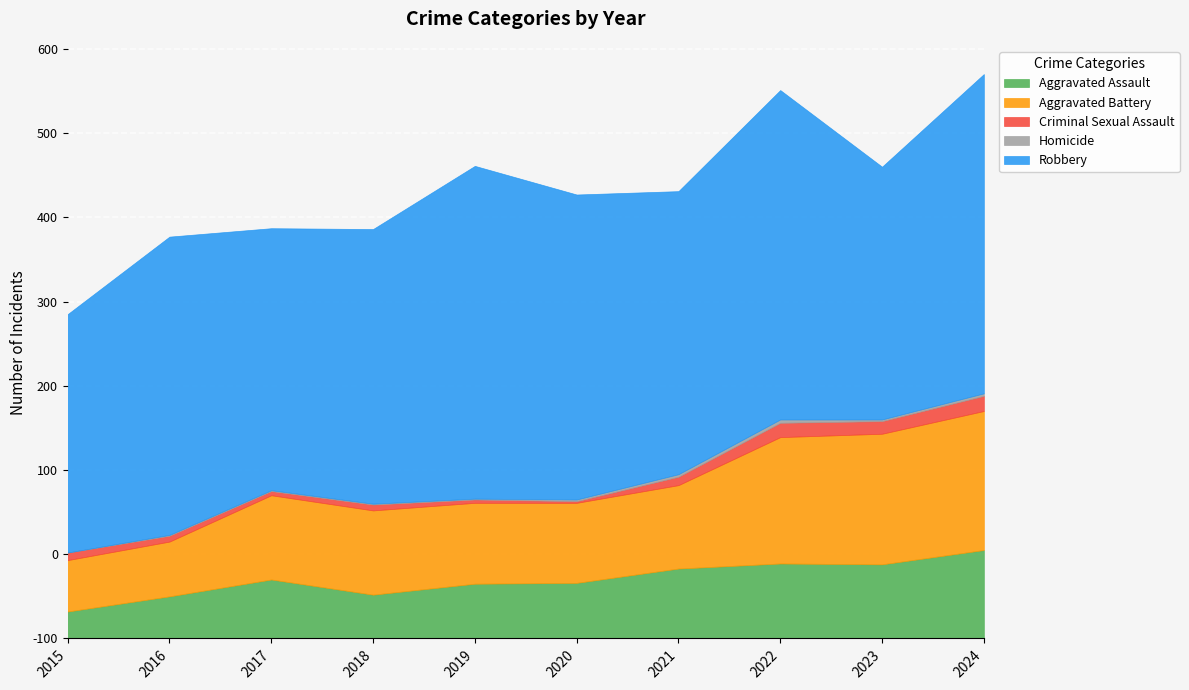

What is the maximum value for Robbery?

395